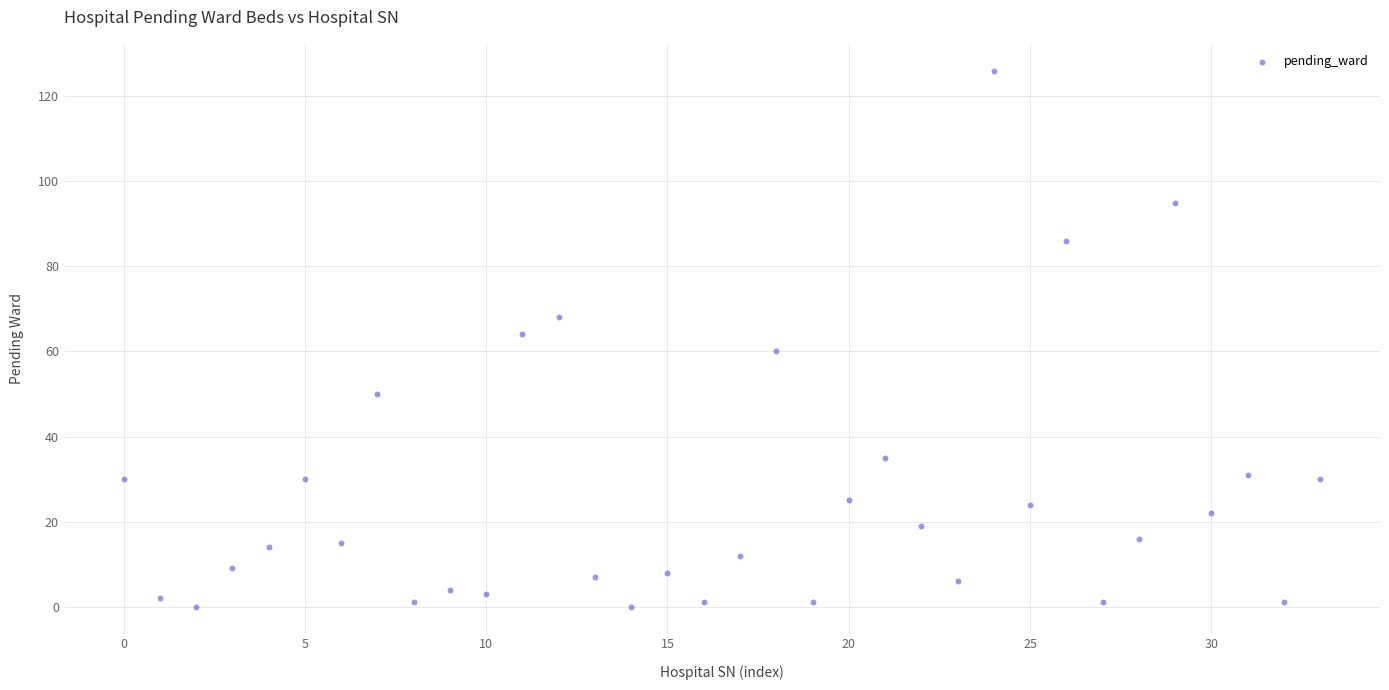

What is the range of Y values (max minus min)?

126